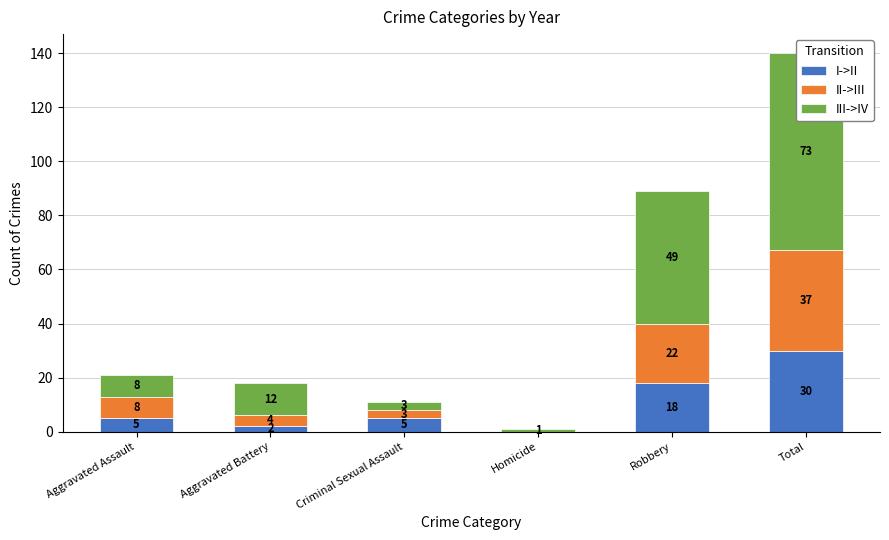

What is the value of the III->IV bar at the 1st from the left?

8